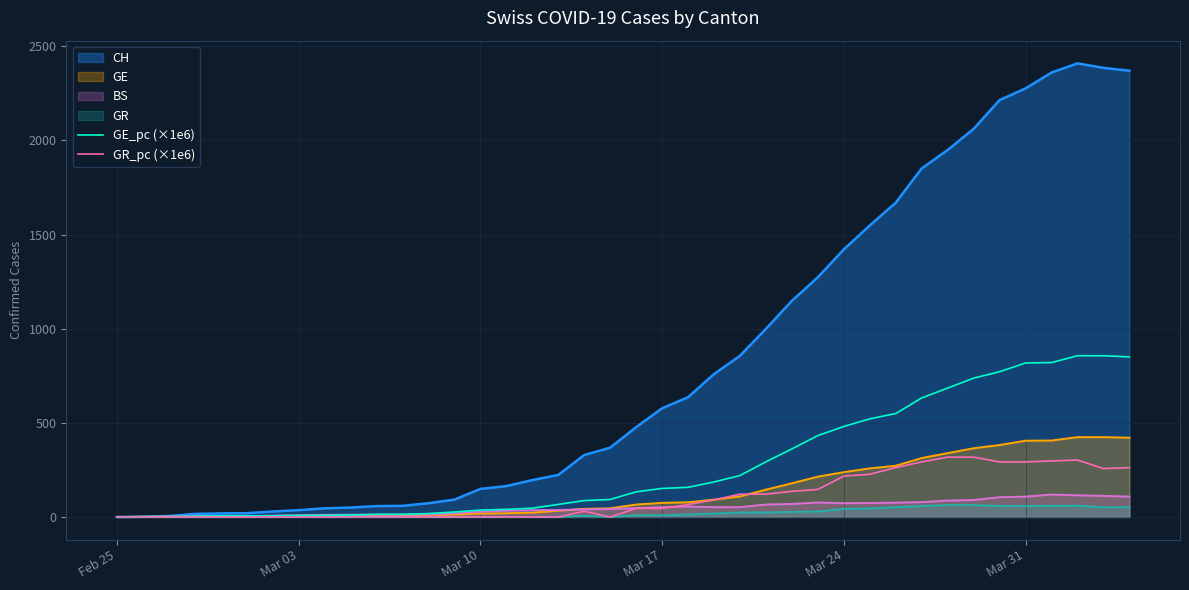

Reading left to right, extract all data points from this chart.

GE_pc (×1e6): 0.0	2.0	2.0	4.0	6.1	6.1	6.1	8.1	8.1	10.1	14.1	14.1	18.2	26.2	36.3	40.4	46.4	66.6	86.8	92.9	133.3	151.4	157.5	185.8	220.1	292.8	361.4	432.1	480.6	521.0	549.2	632.0	684.5	737.0	771.3	817.8	819.8	856.1	856.1	850.1
GR_pc (×1e6): 0.0	0.0	0.0	0.0	0.0	0.0	0.0	0.0	0.0	0.0	0.0	0.0	0.0	0.0	0.0	0.0	0.0	0.0	30.2	0.0	45.4	45.4	65.5	90.7	121.0	121.0	136.1	146.2	216.8	226.8	262.1	292.4	317.6	317.6	292.4	292.4	297.4	302.5	257.1	262.1